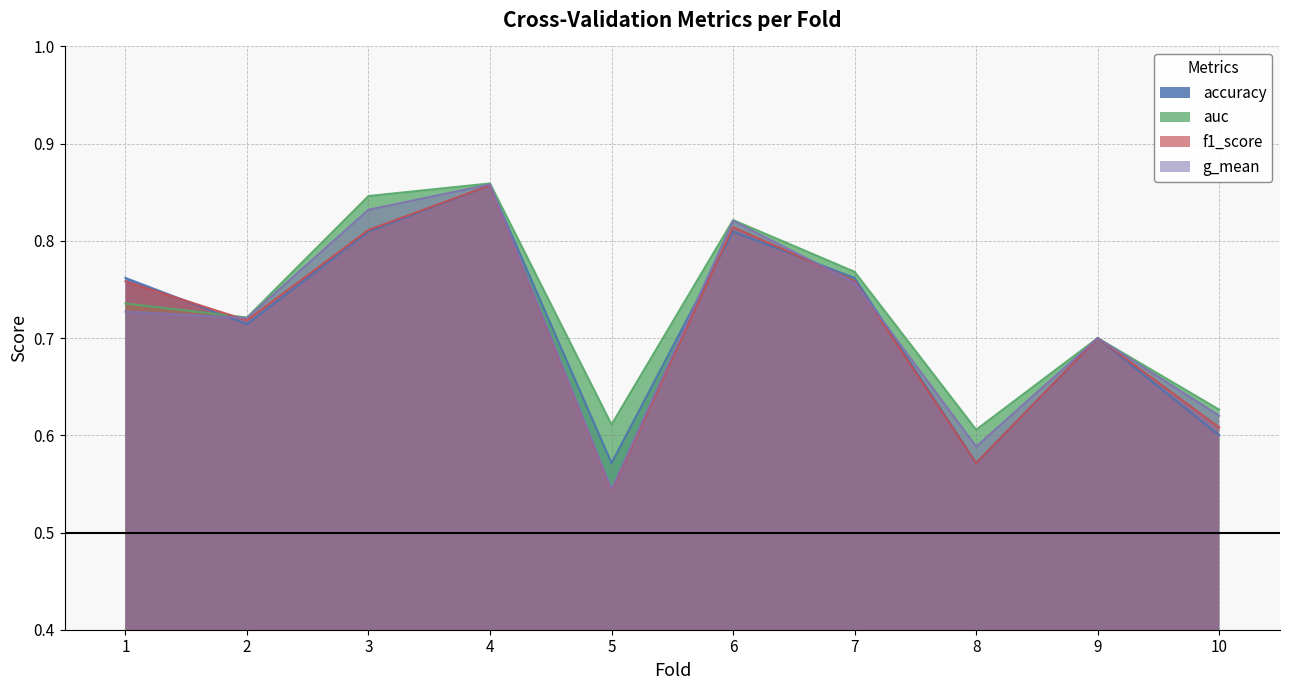

At how many categories does at least one series exceed 0?

10